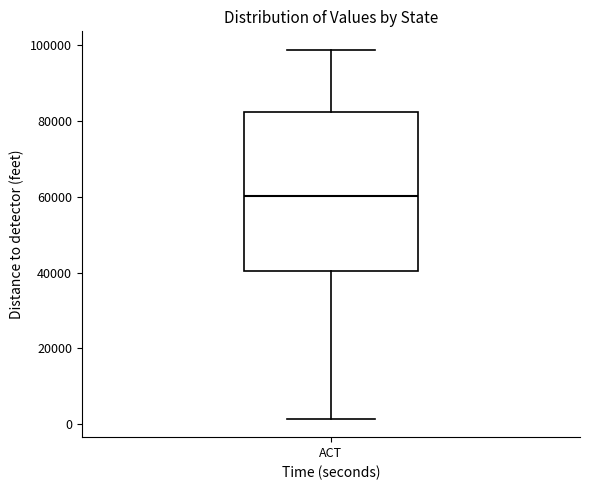

Read this box plot against the y-axis: the position of the median line, the range covered by the box, and the ends of both whiskers. The values are not printed on the chart, so give them approximately, as read against the axis.

median 60000, box 40000 to 82000, whiskers 2000 to 98000